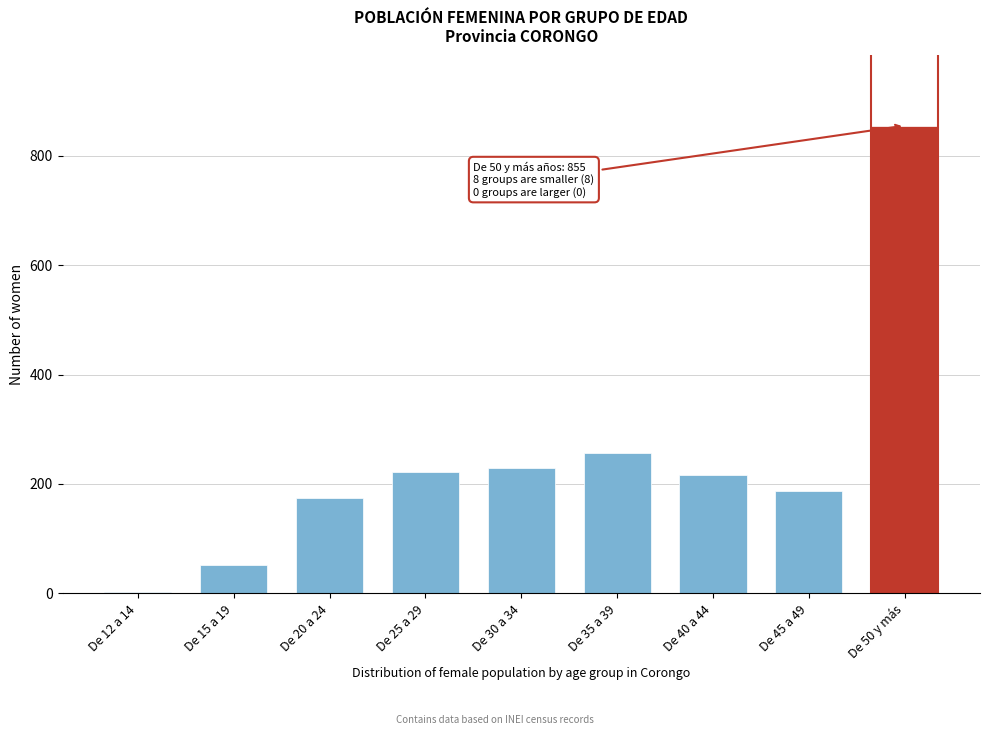

Reading right to left, extract all data points from this chart.

De 50 y más=855	De 45 a 49=187	De 40 a 44=217	De 35 a 39=257	De 30 a 34=230	De 25 a 29=221	De 20 a 24=175	De 15 a 19=52	De 12 a 14=2